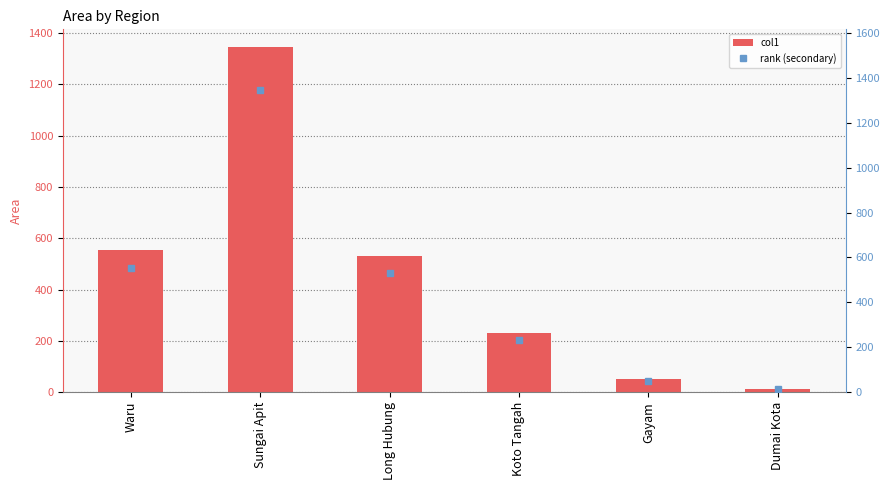

List the series in order of their peak value, lowest first.

col1, rank (secondary)